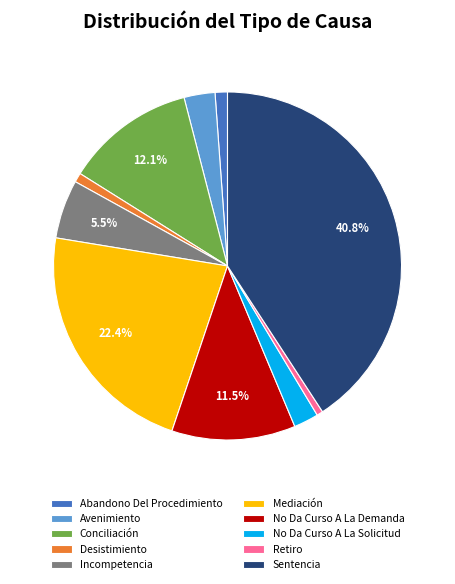

Does any single category account for the majority?

No